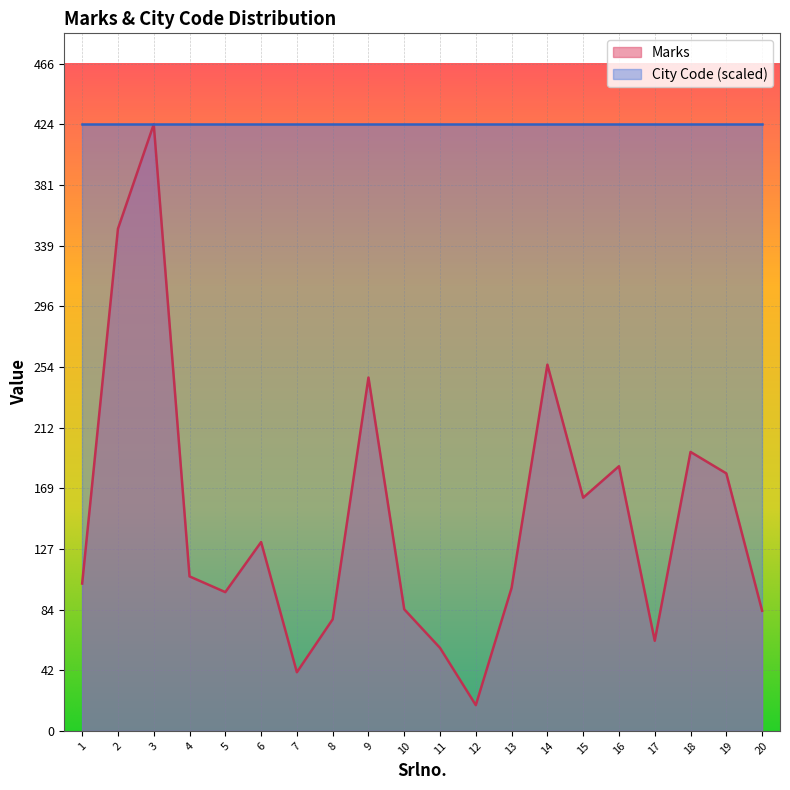

At which category does the chart reach its peak across all series?

3